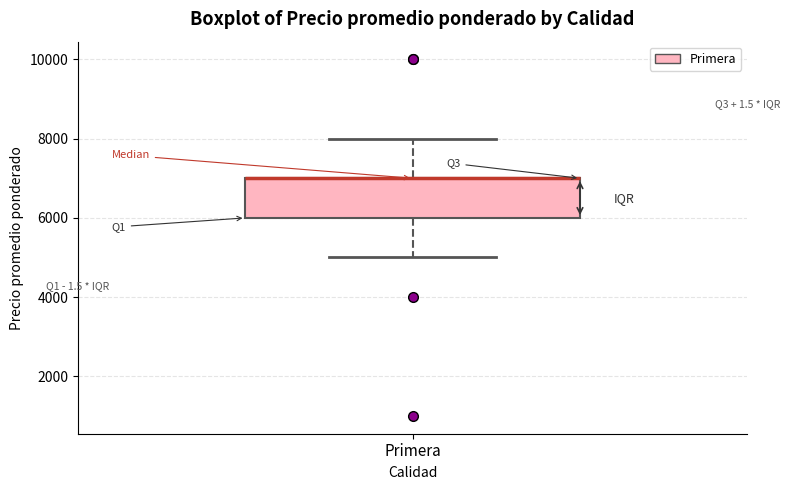

Read this box plot against the y-axis: the position of the median line, the range covered by the box, and the ends of both whiskers. The values are not printed on the chart, so give them approximately, as read against the axis.

median 7000 (drawn on the box's upper edge), box 6000 to 7000, whiskers 5000 to 8000